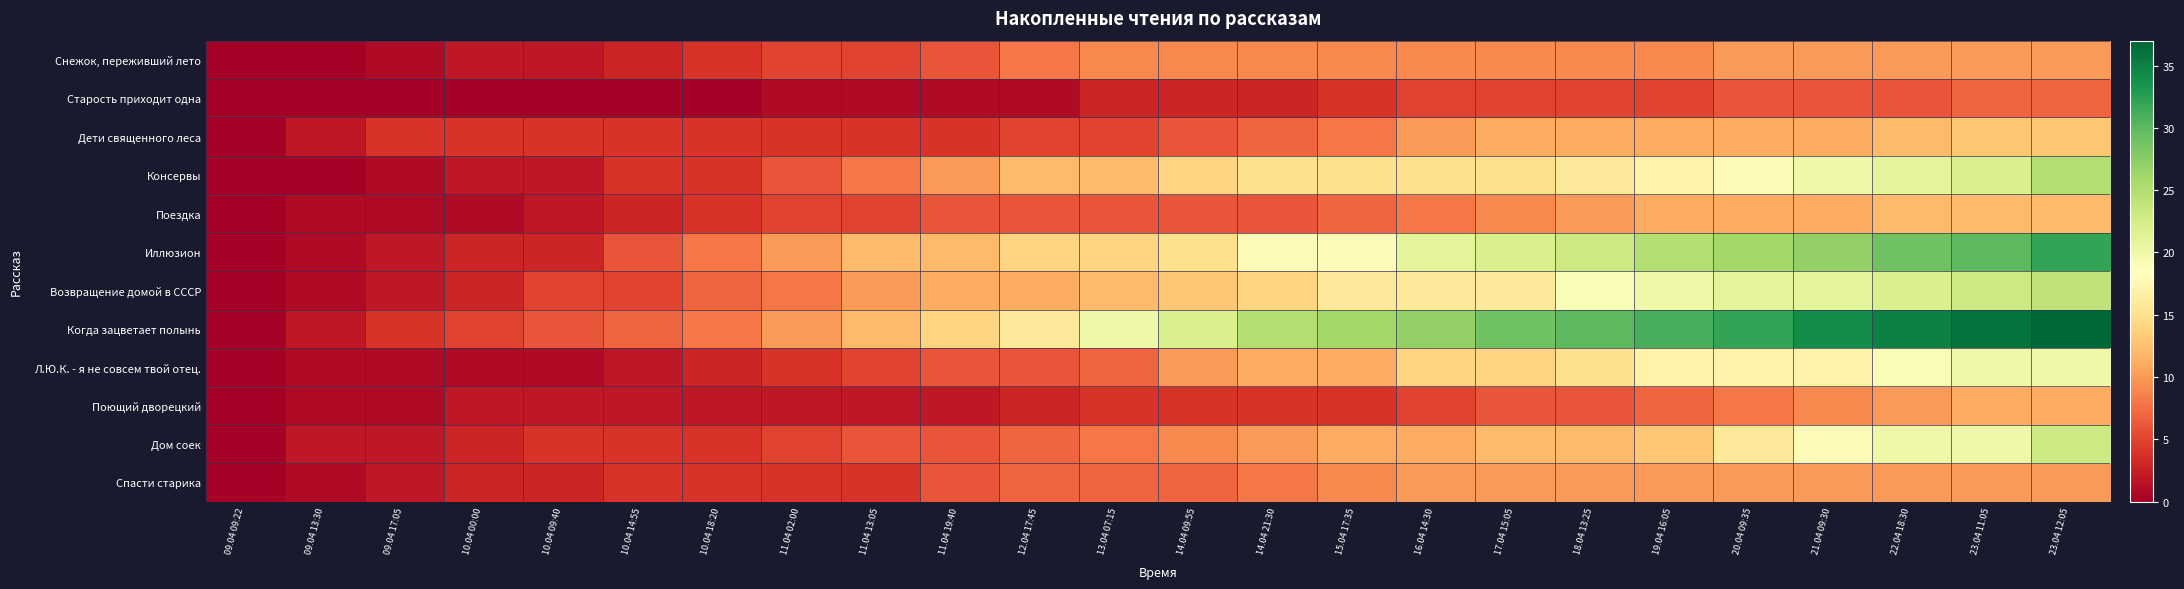

At which category is the sum across all series the highest?

23.04 12:05